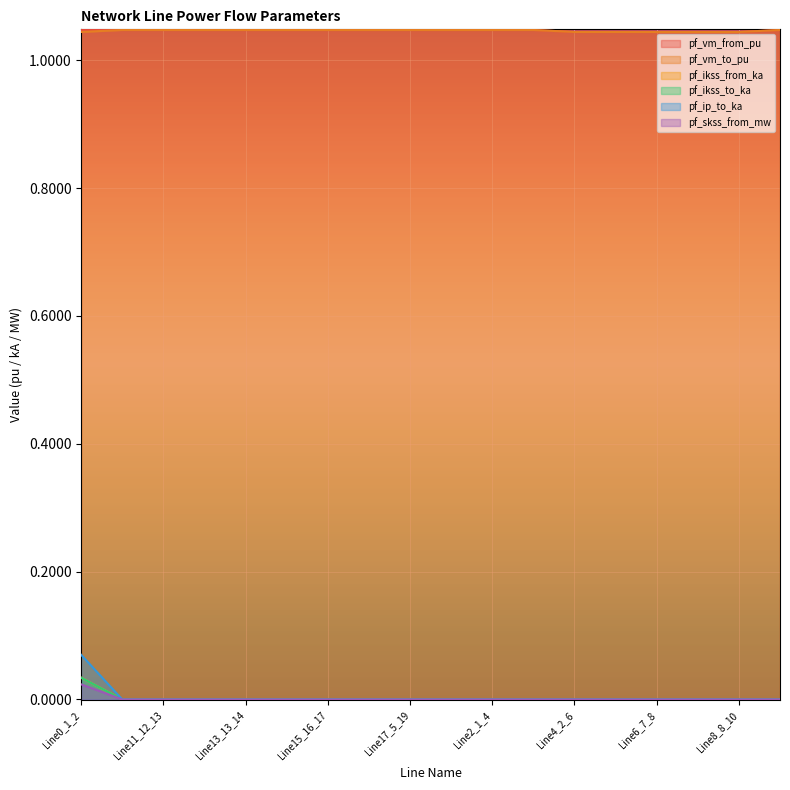

What is the label of the 6th point from the right?

Line4_2_6